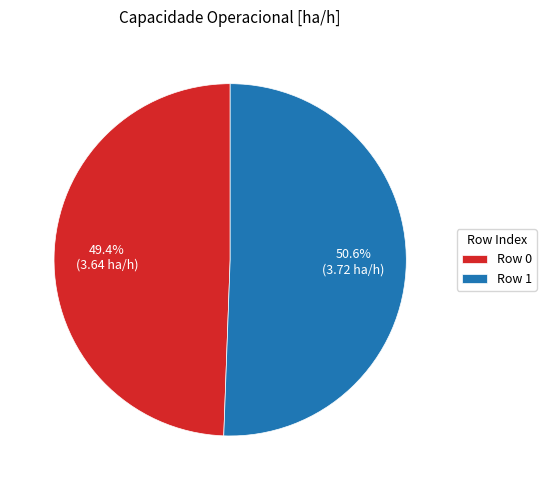

Which has a higher value, Row 1 or Row 0?

Row 1